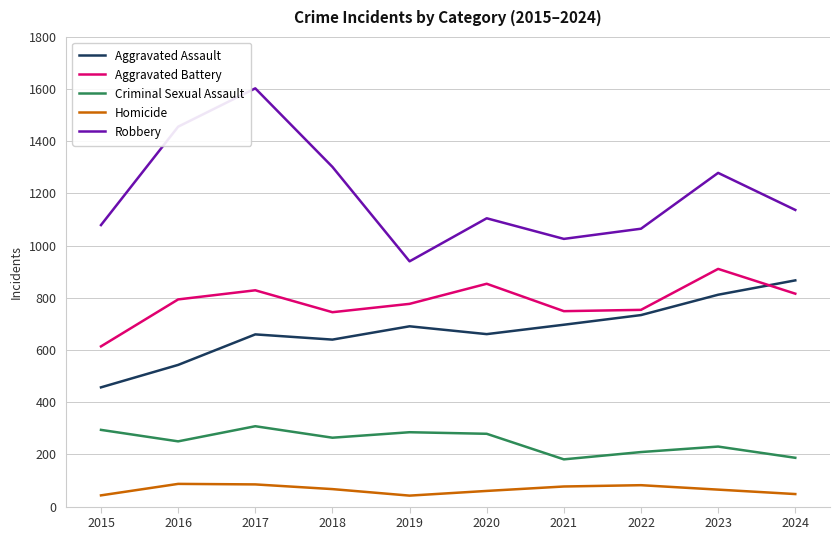

Is the value of Robbery at 2018 greater than the value of Aggravated Battery at 2018?

Yes